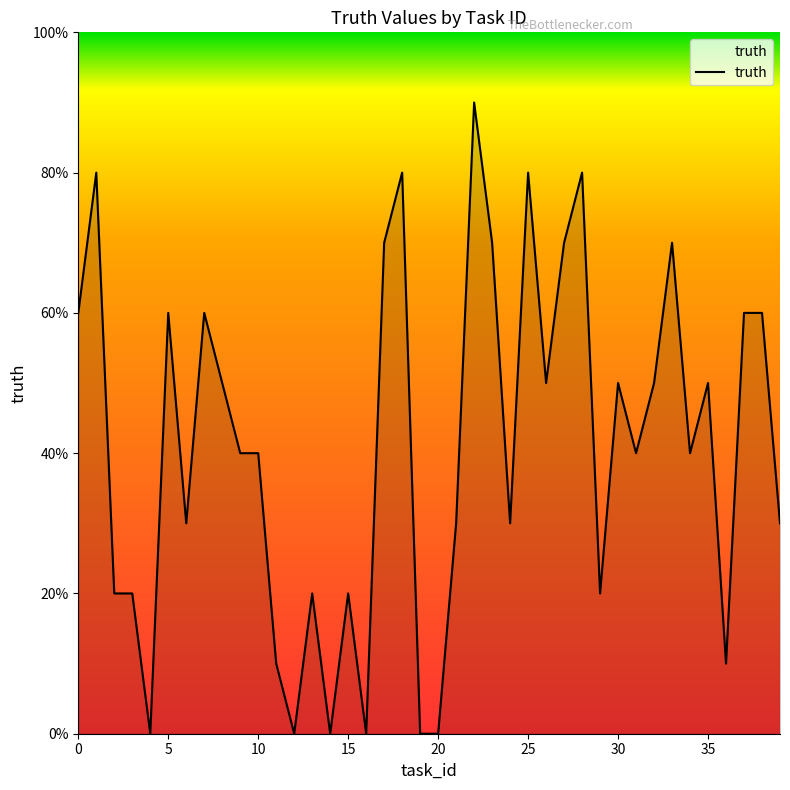

Rank the categories by value from lowest to highest.

4, 12, 14, 16, 19, 20, 11, 36, 2, 3, 13, 15, 29, 6, 21, 24, 39, 9, 10, 31, 34, 8, 26, 30, 32, 35, 0, 5, 7, 37, 38, 17, 23, 27, 33, 1, 18, 25, 28, 22